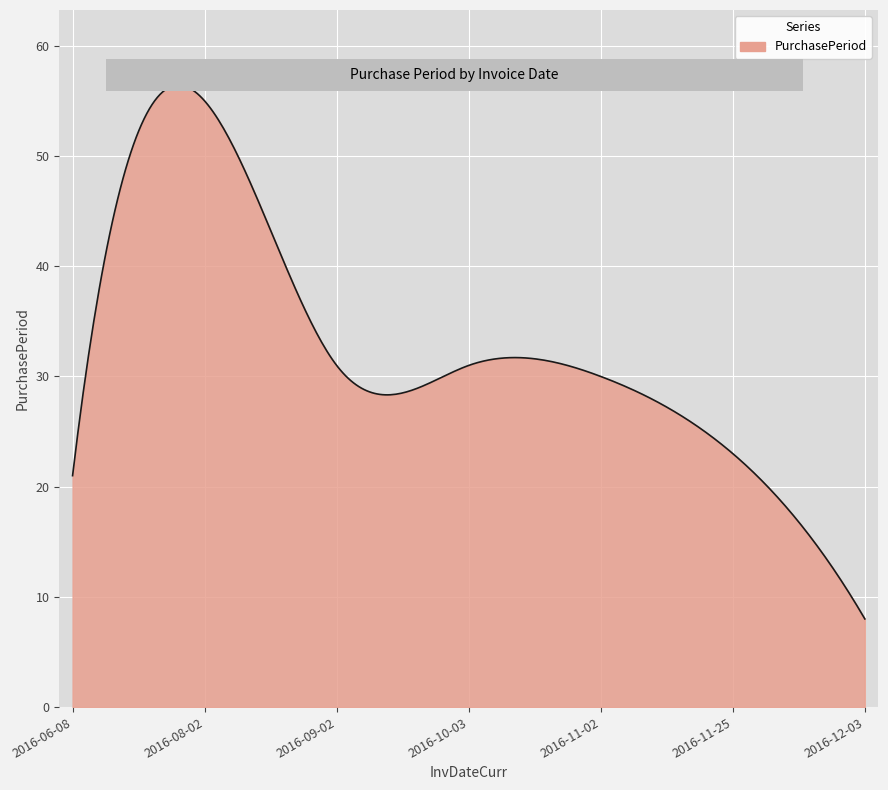

Does the chart display data point markers on the line(s)?

No